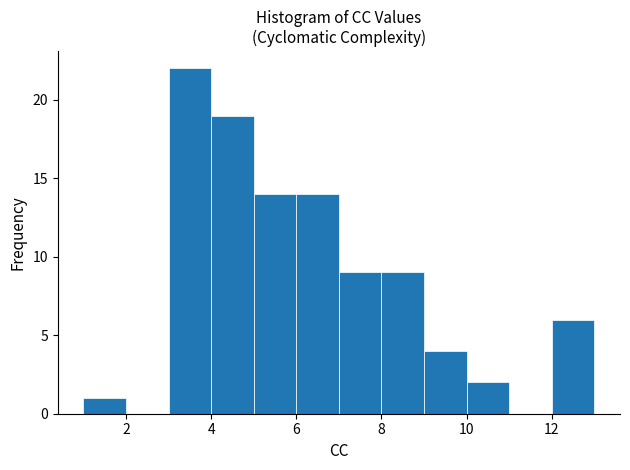

What is the height of the bar covering 6 to 7 on the x-axis? The values are not printed on the chart, so give them approximately, as read against the axis.

14